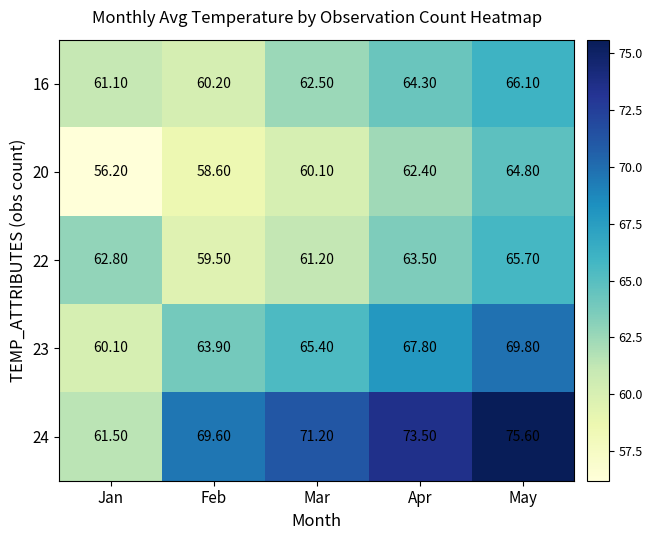

What is the sum of all 24 values?

351.4